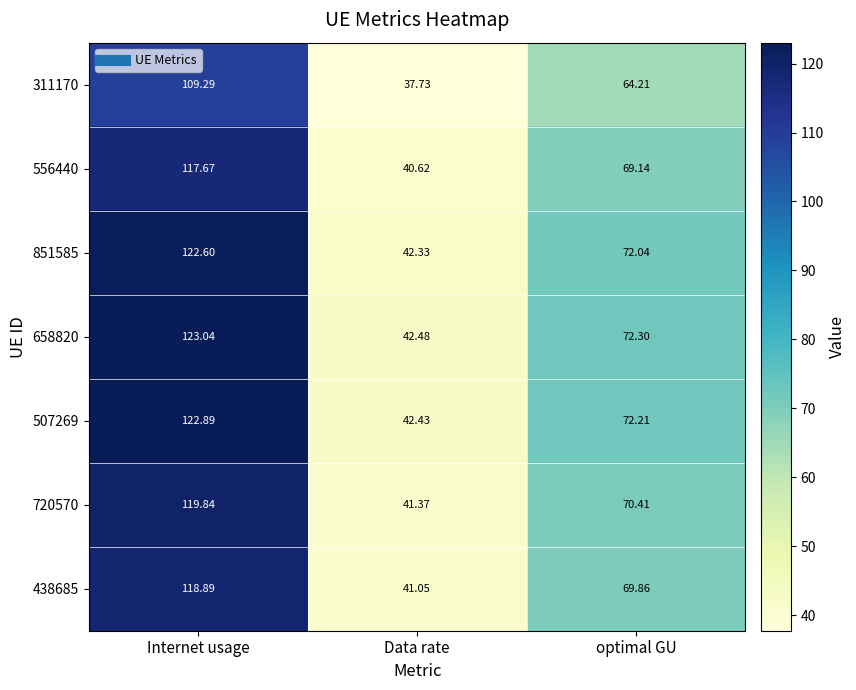

Where is 556440 nearest to the value 79?

optimal GU